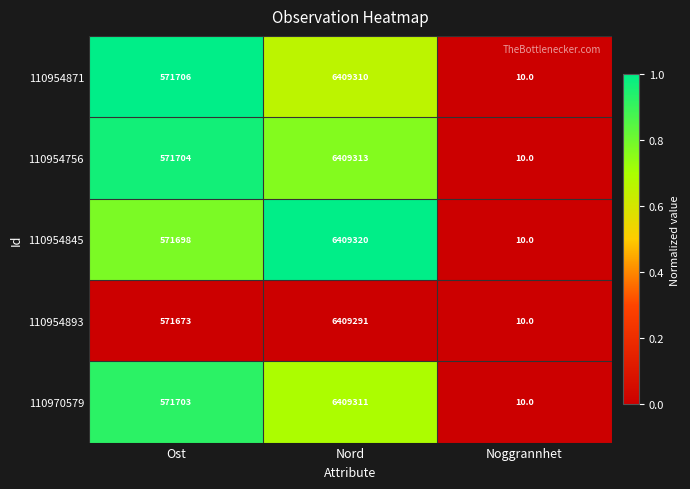

What is the average value of the 110970579 series?

2327008